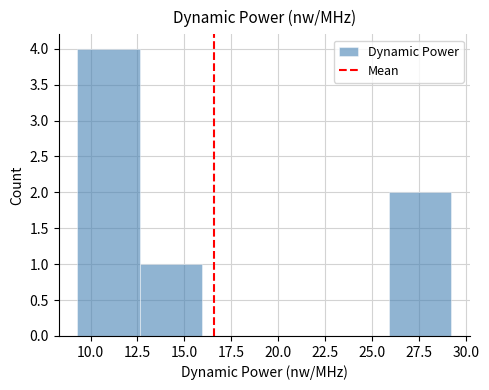

Reading left to right, transcribe this chart: for each bar, give the range it covers on the x-axis and its height. Neither the bar edges nor the heights are printed on the chart, so give them approximately, as read against the axes.

9.5 to 12.5: 4
12.5 to 16.0: 1
16.0 to 19.5: 0
19.5 to 22.5: 0
22.5 to 26.0: 0
26.0 to 29.0: 2